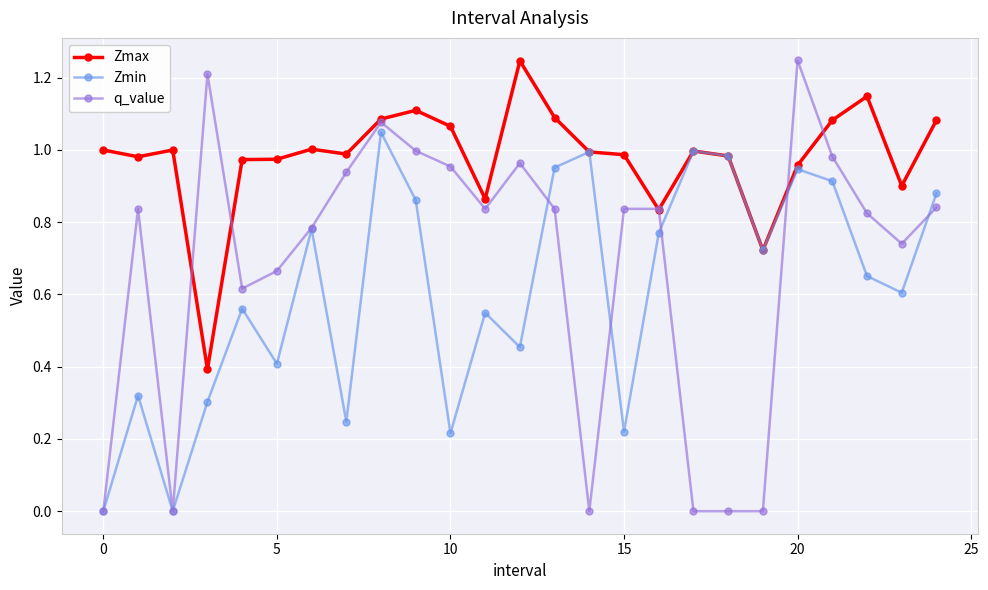

Rank the series by their average value, from lowest to highest.

Zmin, q_value, Zmax